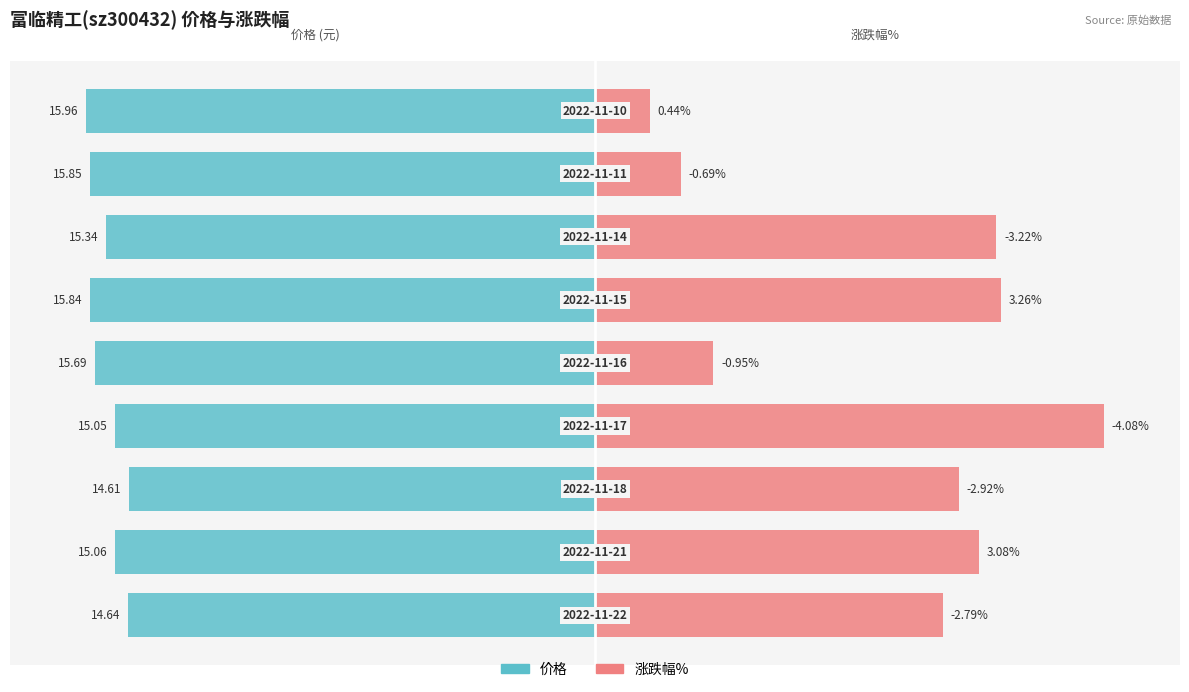

The 价格 series shows -27.2 at 0. True or false?

False